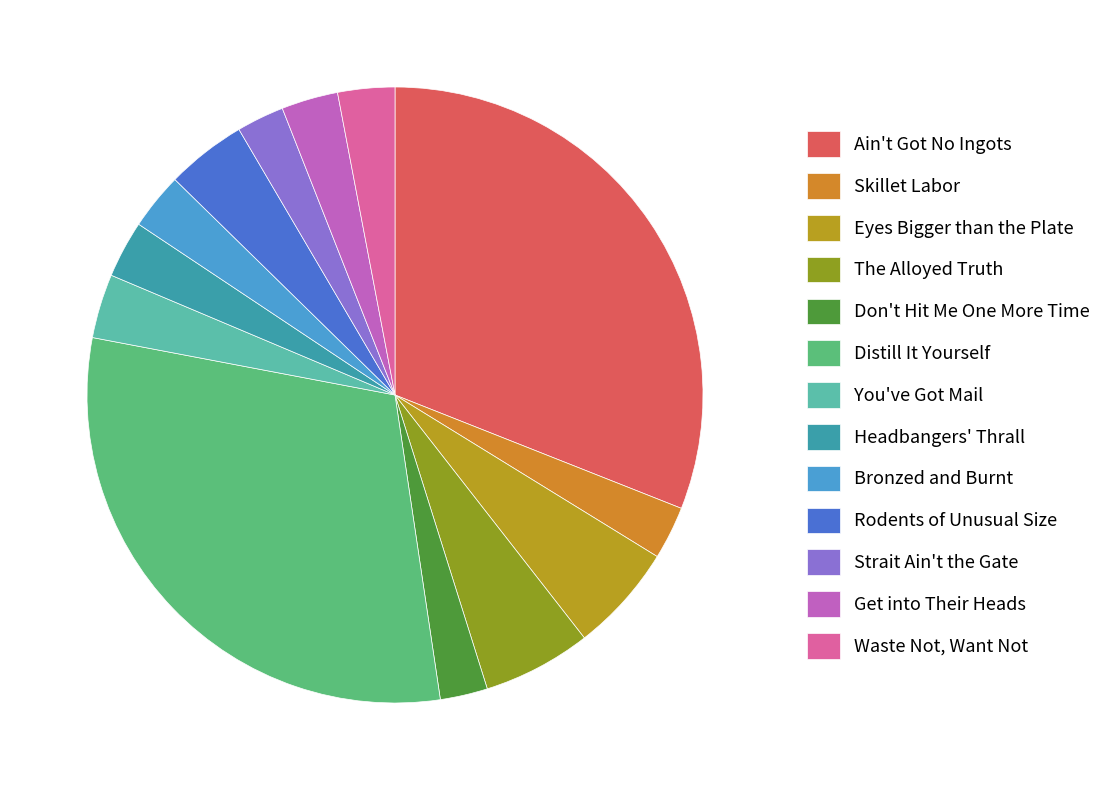

Count the number of slices in the pie.

13